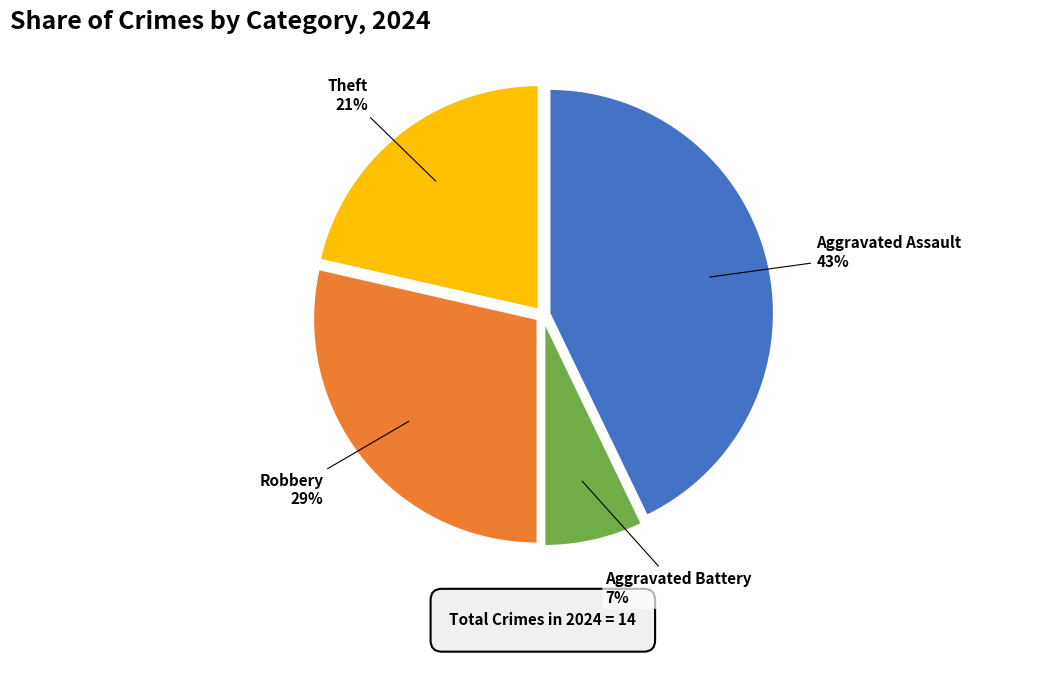

The Aggravated Battery slice represents 7% of the pie. True or false?

True